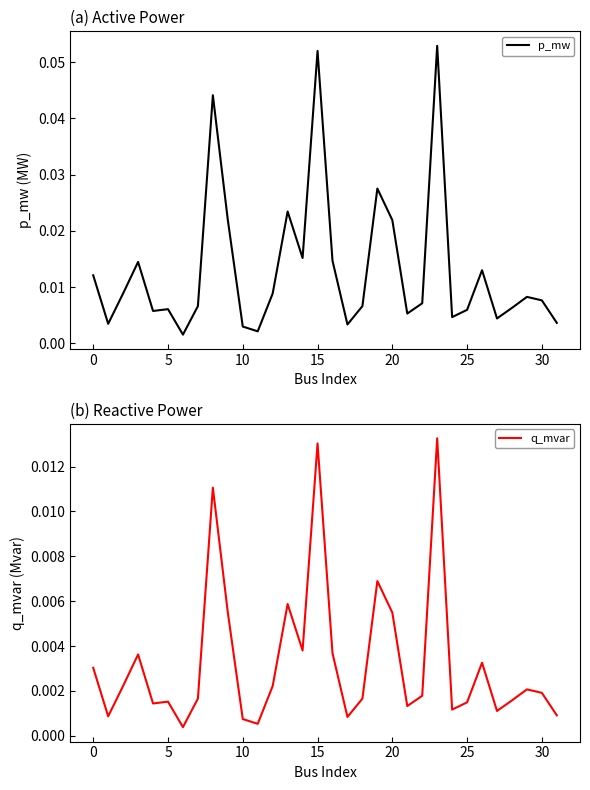

In p_mw, how many points are lower than both neighbors (excluding endpoints)?

9